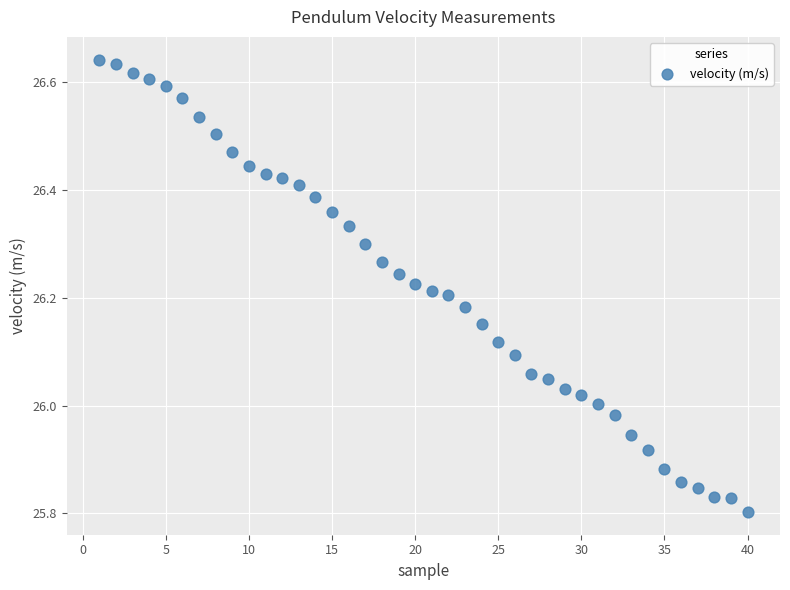

What is the range of X values (max minus min)?

39.0